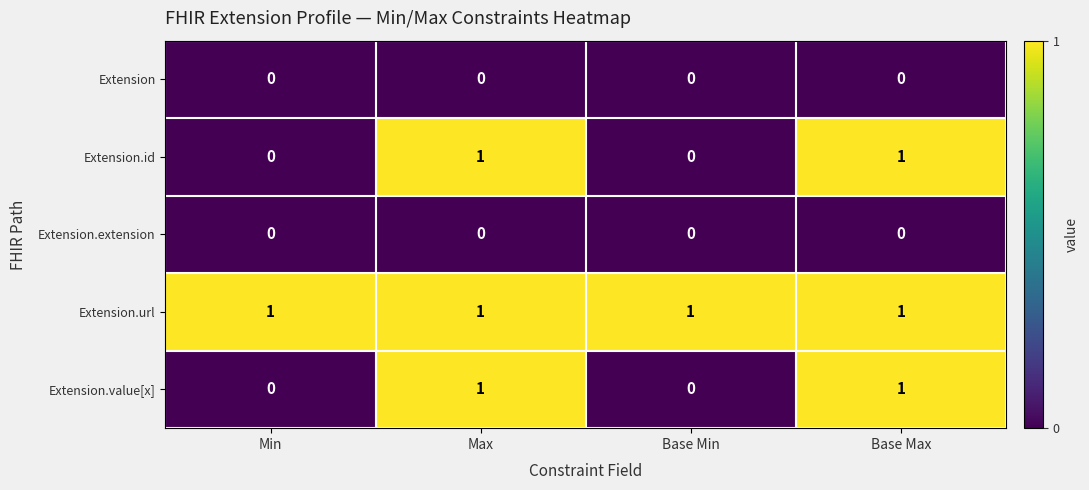

The value of Extension at Base Min is 0. True or false?

True